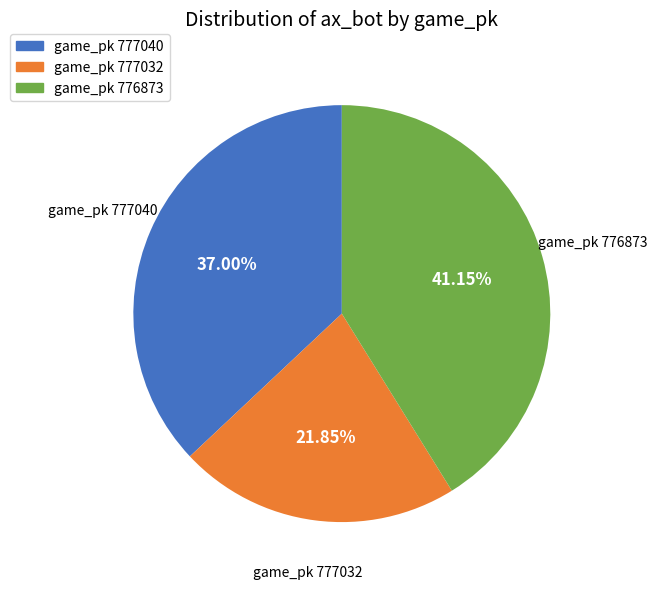

Does any single category account for the majority?

No